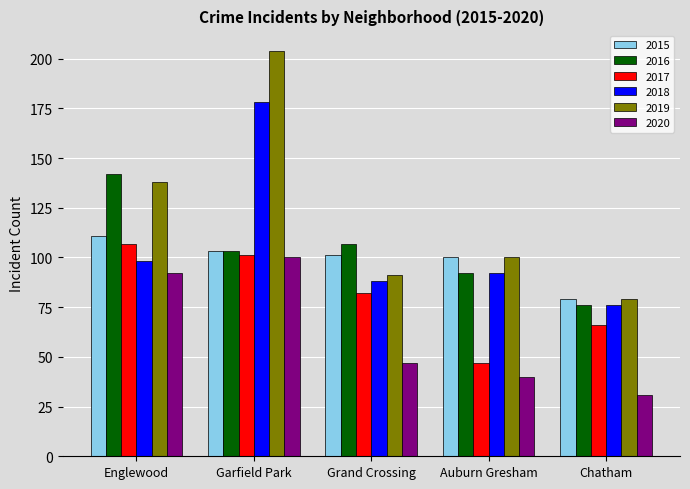

At how many categories does at least one series exceed 189?

1